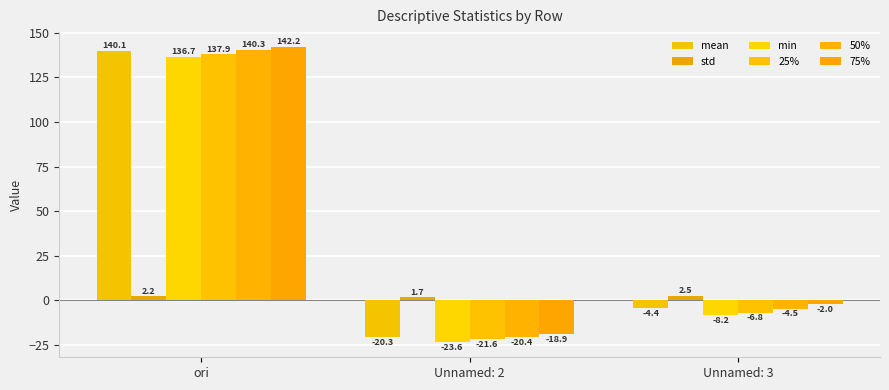

At how many categories does at least one series exceed 80?

1